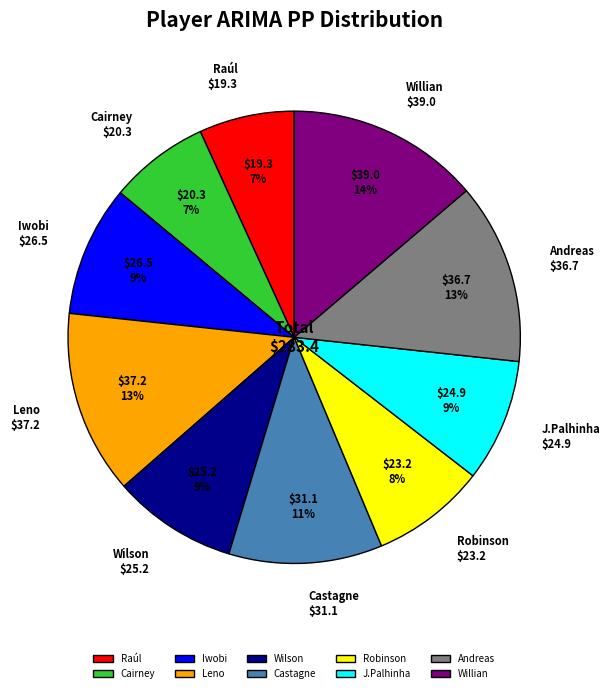

How many segments does this pie chart have?

10